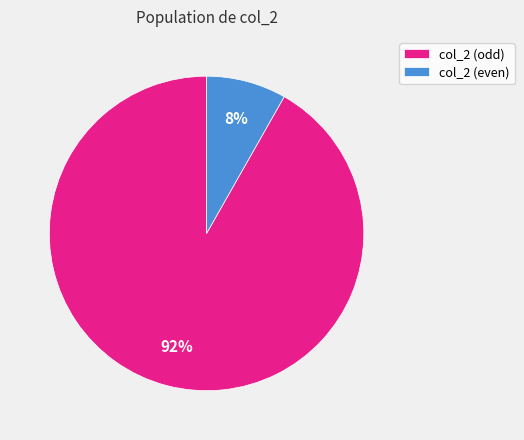

To the nearest percent, what is the difference between the largest and smallest slice percentages?

84%